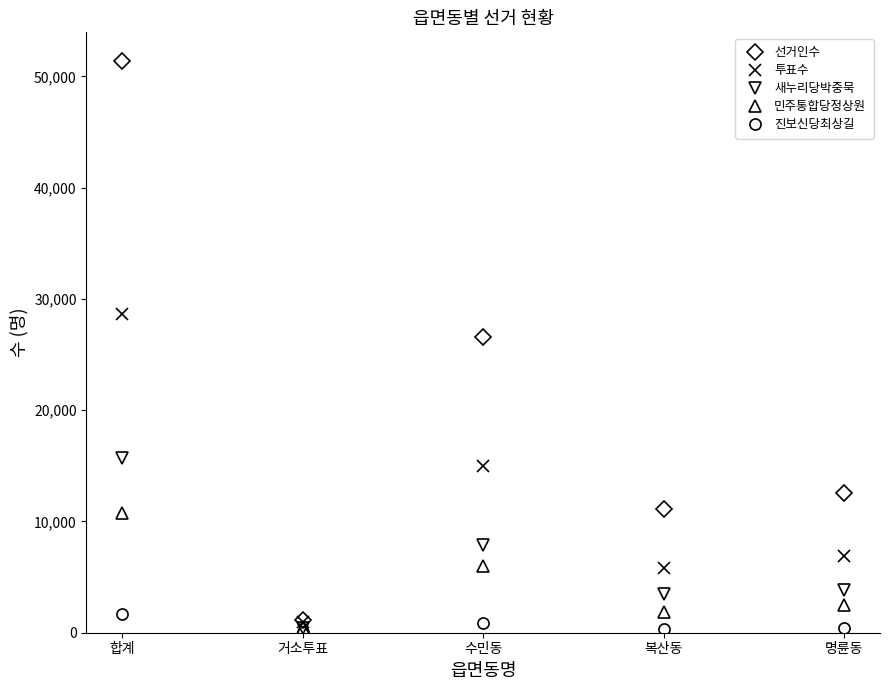

True or false: 민주통합당정상원 and 선거인수 intersect in this chart.

False